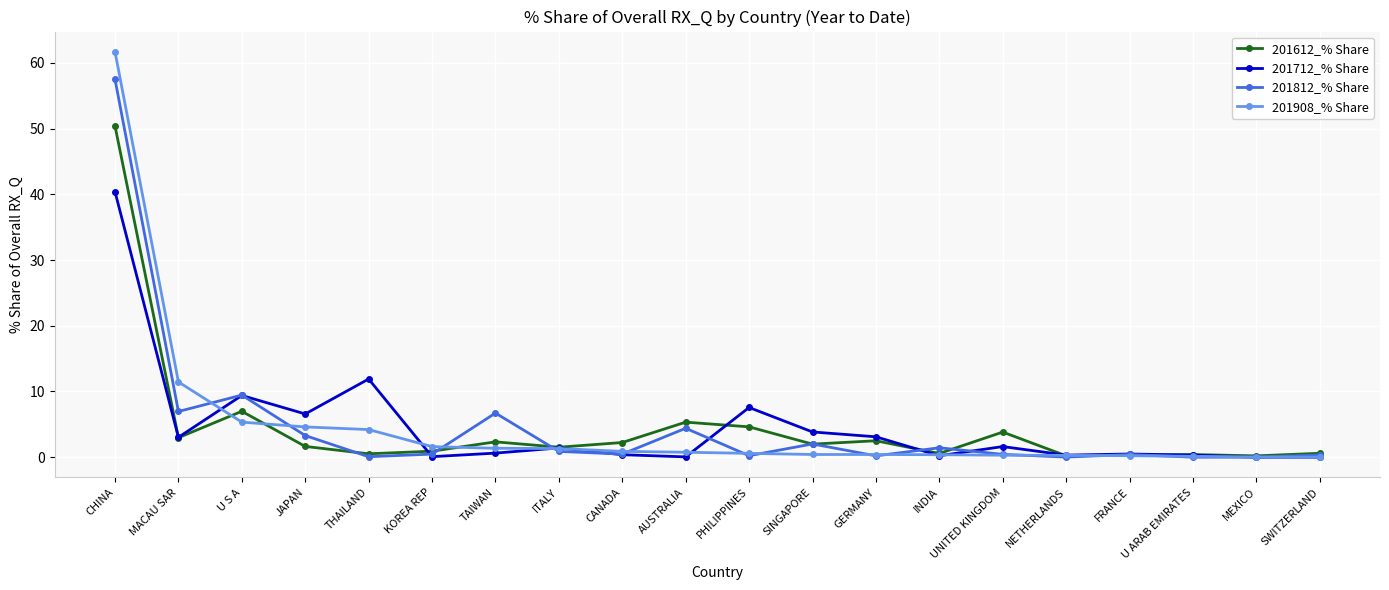

What is the average value of the 201908_% Share series?

4.8